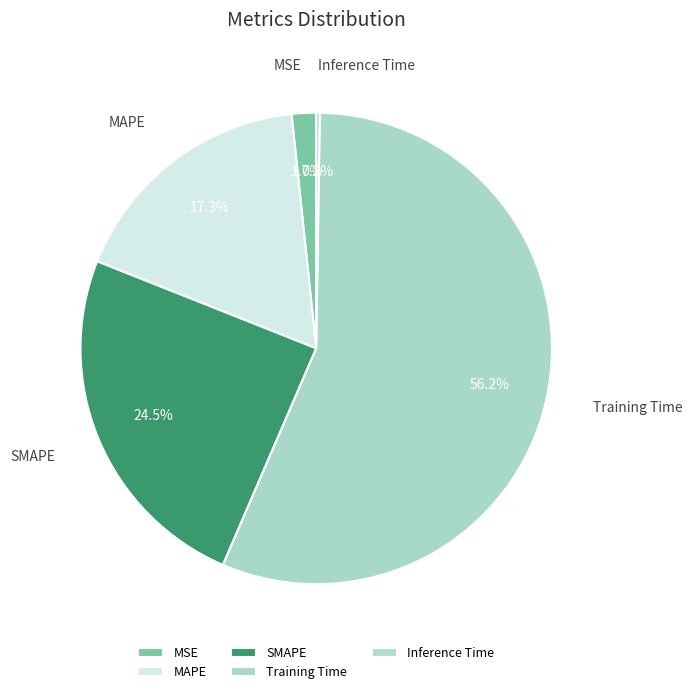

Which has a higher value, Training Time or MAPE?

Training Time